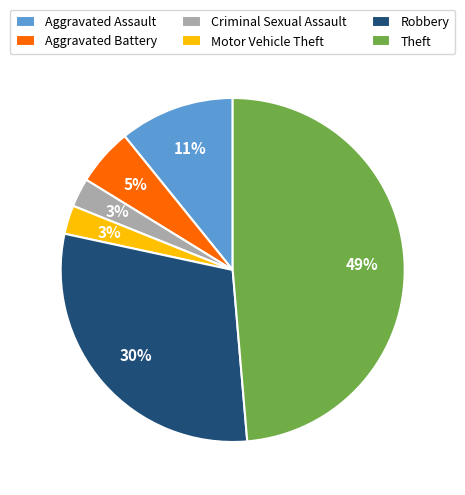

Which has a higher value, Aggravated Battery or Robbery?

Robbery